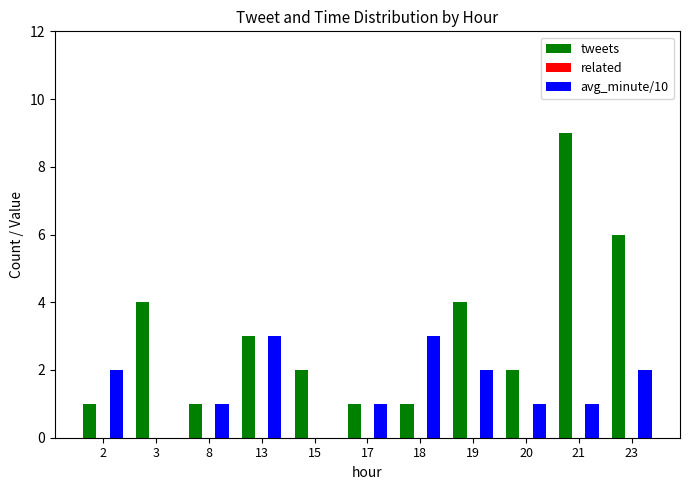

Reading left to right, list all the values displayed in this chart.

tweets: 2=1	3=4	8=1	13=3	15=2	17=1	18=1	19=4	20=2	21=9	23=6
avg_minute/10: 2=2	3=0	8=1	13=3	15=0	17=1	18=3	19=2	20=1	21=1	23=2